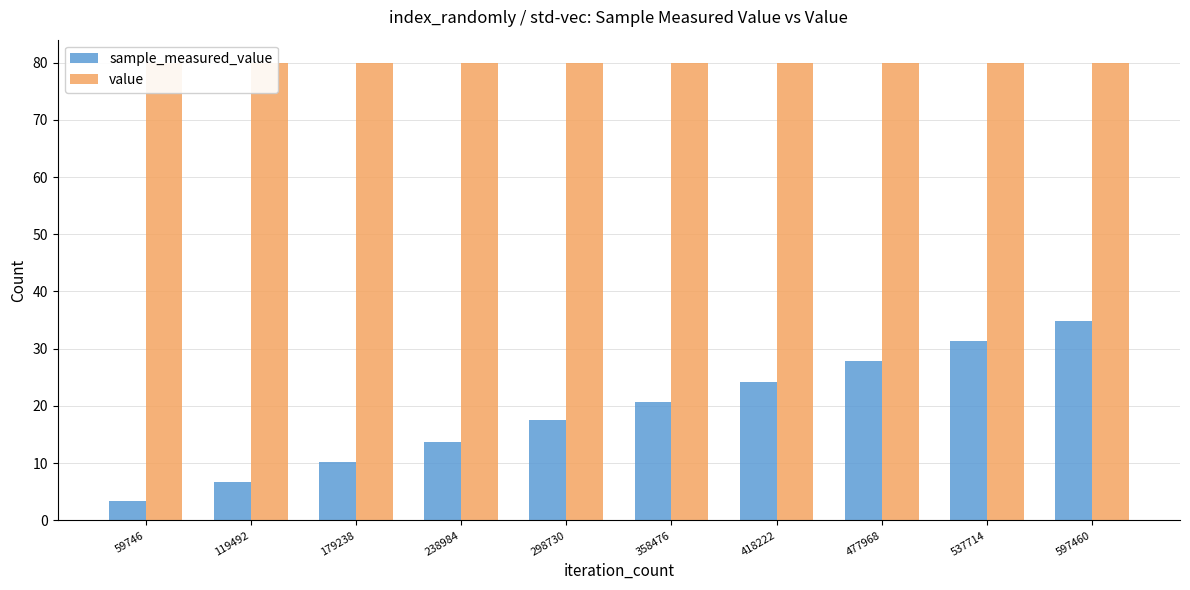

Where is sample_measured_value nearest to the value 19?

298730